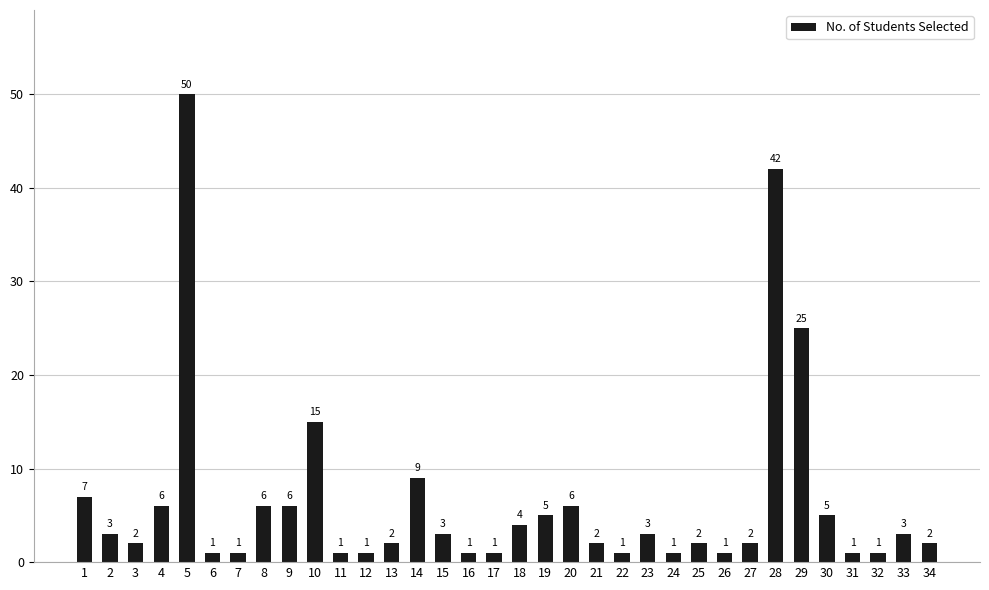

What is the sum of the values at 25 and 17?

3